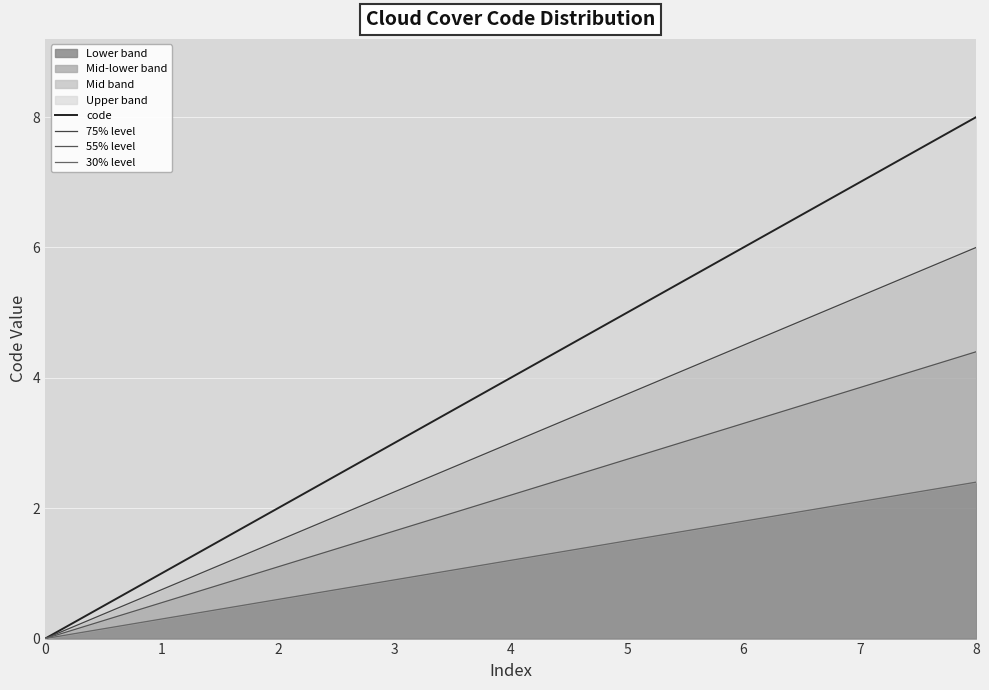

At how many categories does at least one series exceed 0?

8